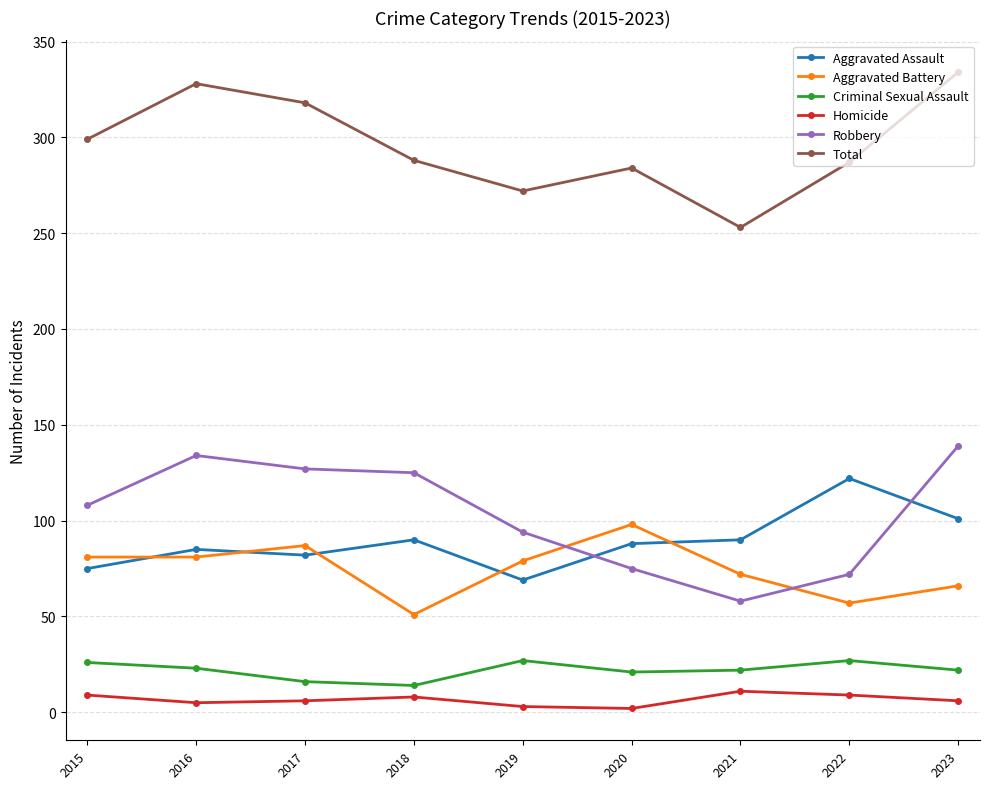

How many data points does each series have?

9